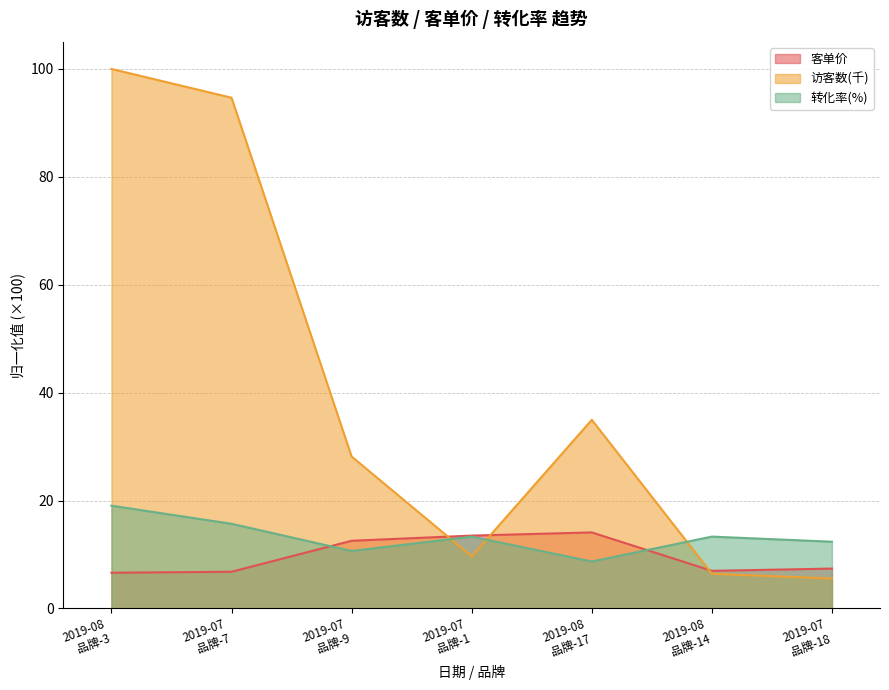

What position from the left is 2019-08
品牌-3?

1